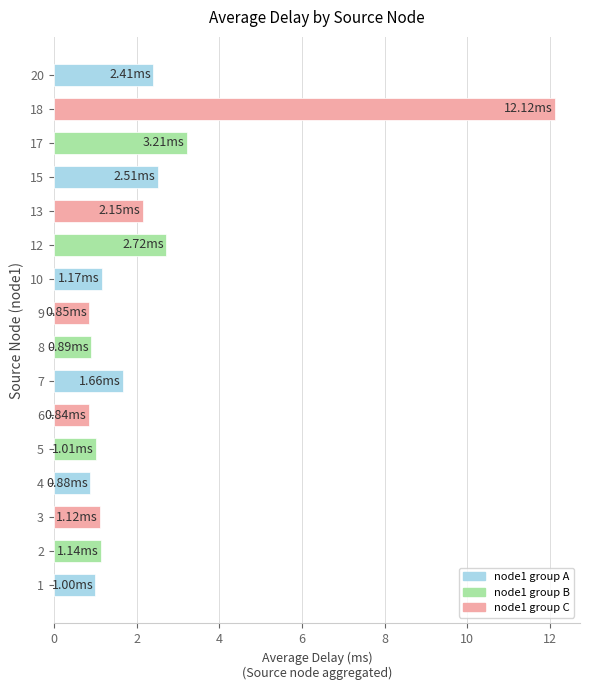

What is the average value?

2.2